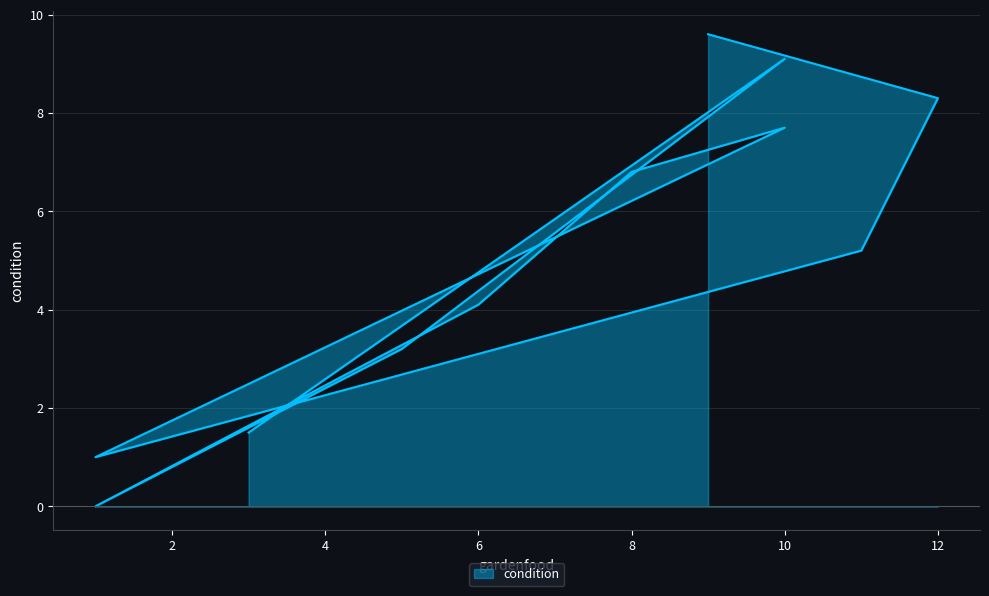

What is the sum of all values?

56.5